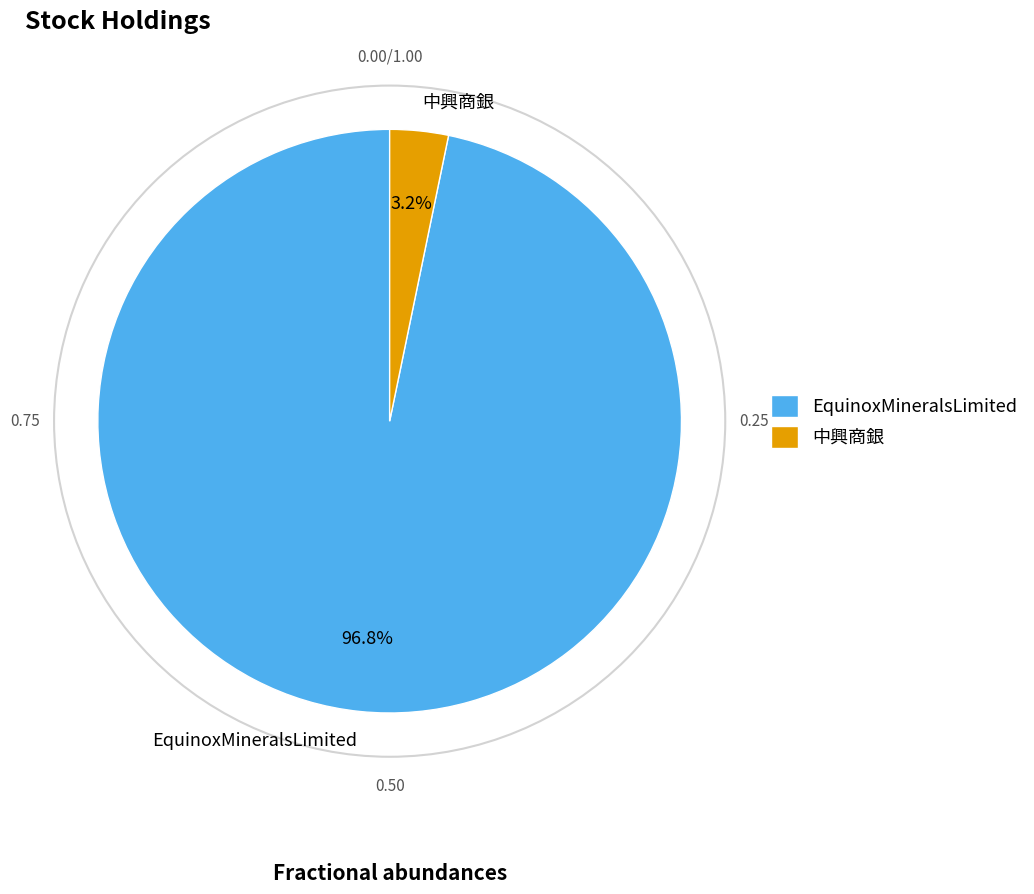

True or false: 中興商銀 accounts for 3% of the total.

True